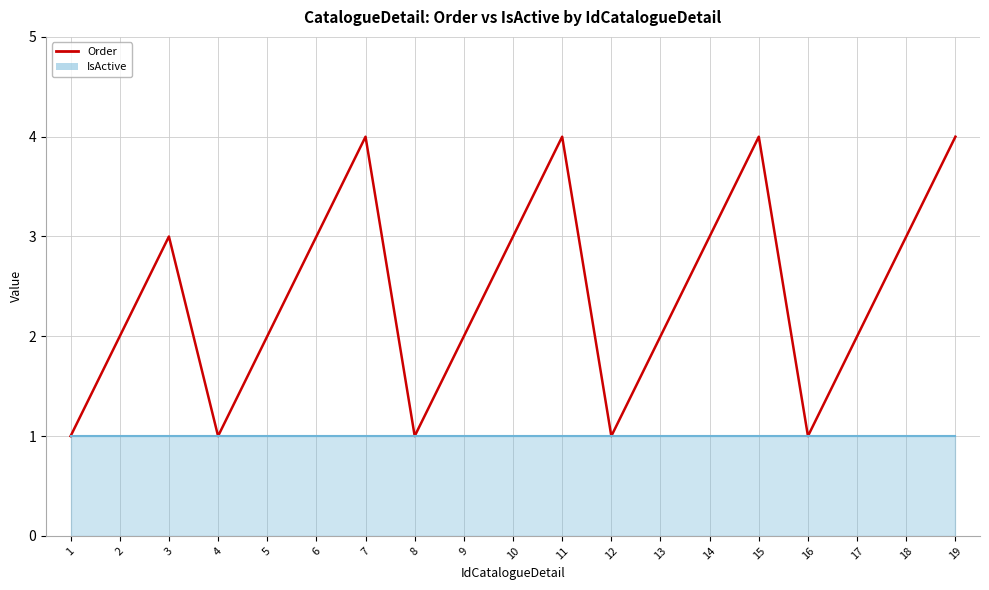

What is the maximum value shown in the chart?

4